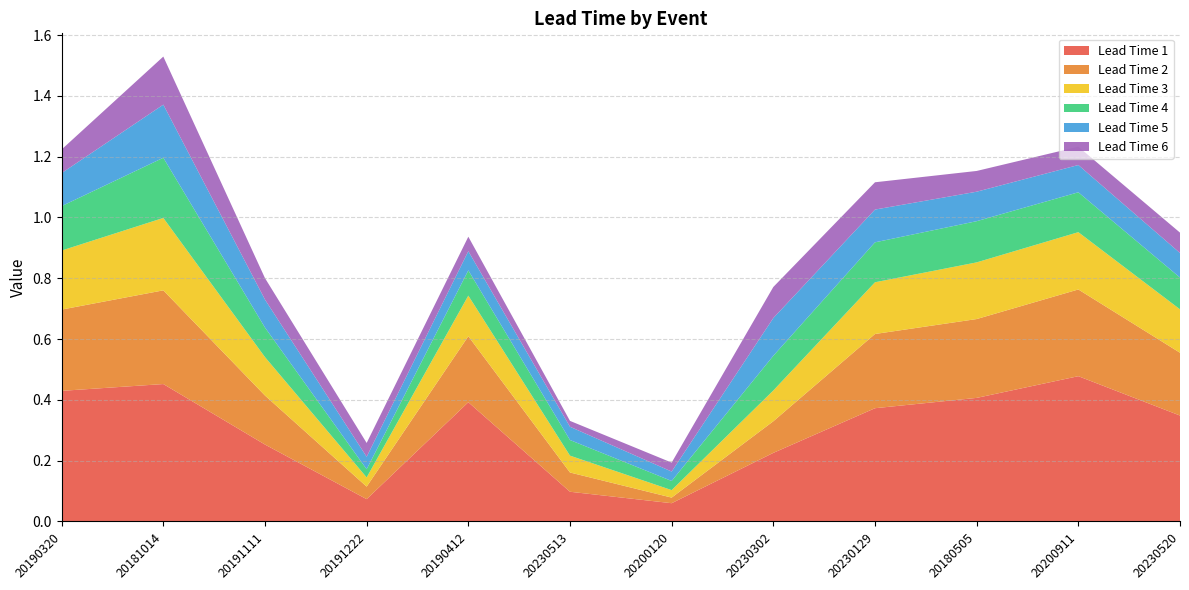

Reading right to left, list all the values displayed in this chart.

Lead Time 1: 20230520=0.3	20200911=0.5	20180505=0.4	20230129=0.4	20230302=0.2	20200120=0.1	20230513=0.1	20190412=0.4	20191222=0.1	20191111=0.3	20181014=0.5	20190320=0.4
Lead Time 2: 20230520=0.2	20200911=0.3	20180505=0.3	20230129=0.2	20230302=0.1	20200120=0.0	20230513=0.1	20190412=0.2	20191222=0.0	20191111=0.2	20181014=0.3	20190320=0.3
Lead Time 3: 20230520=0.1	20200911=0.2	20180505=0.2	20230129=0.2	20230302=0.1	20200120=0.0	20230513=0.1	20190412=0.1	20191222=0.0	20191111=0.1	20181014=0.2	20190320=0.2
Lead Time 4: 20230520=0.1	20200911=0.1	20180505=0.1	20230129=0.1	20230302=0.1	20200120=0.0	20230513=0.1	20190412=0.1	20191222=0.0	20191111=0.1	20181014=0.2	20190320=0.1
Lead Time 5: 20230520=0.1	20200911=0.1	20180505=0.1	20230129=0.1	20230302=0.1	20200120=0.0	20230513=0.0	20190412=0.1	20191222=0.0	20191111=0.1	20181014=0.2	20190320=0.1
Lead Time 6: 20230520=0.1	20200911=0.1	20180505=0.1	20230129=0.1	20230302=0.1	20200120=0.0	20230513=0.0	20190412=0.0	20191222=0.0	20191111=0.1	20181014=0.2	20190320=0.1